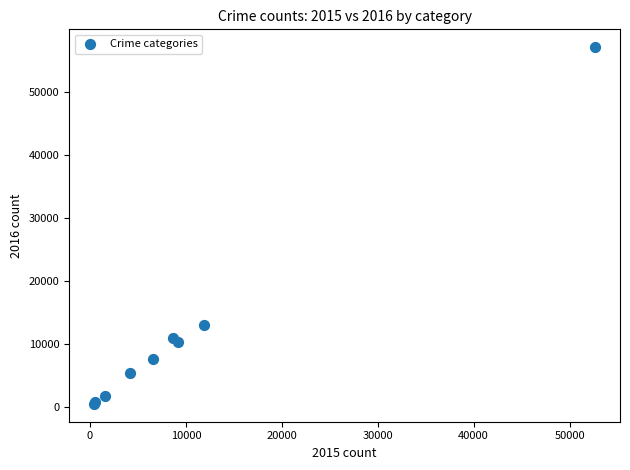

What Y value in the scatter plot is closest to 28796?

13075